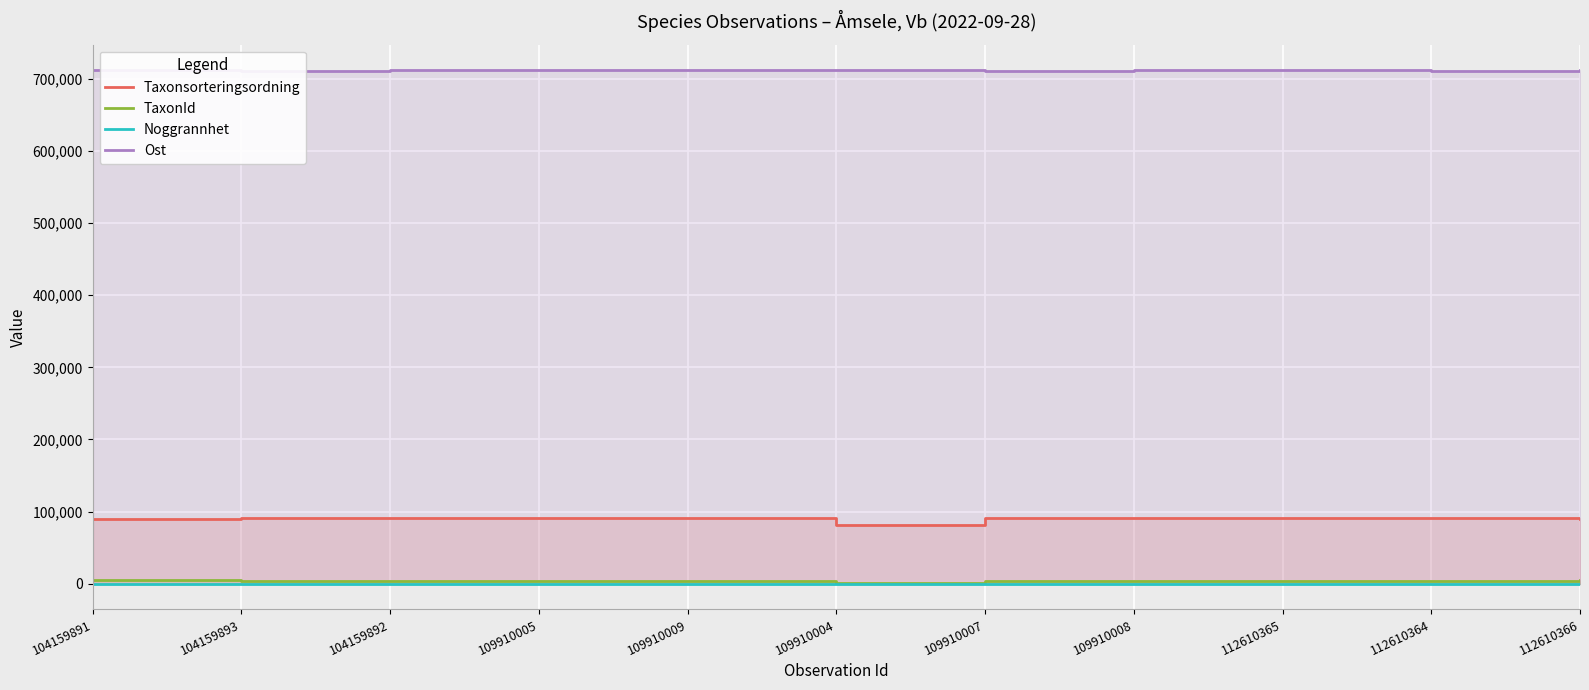

True or false: Noggrannhet has a value of 2 at 109910007.

False